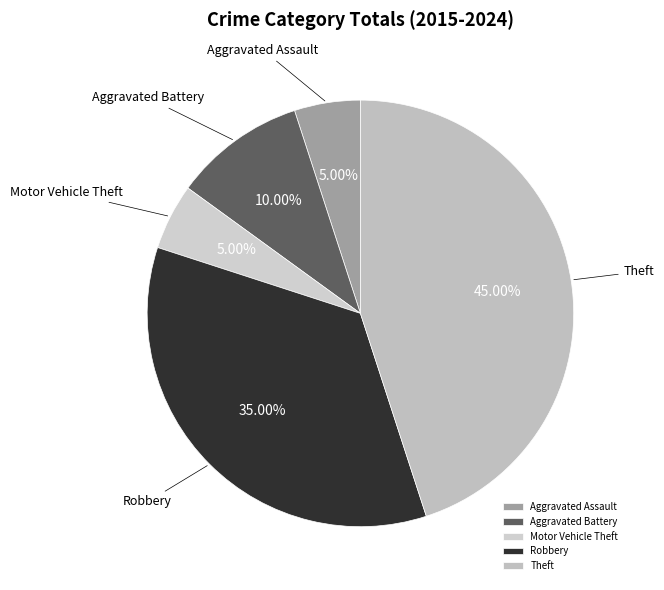

Is it true that Theft is 53% of the pie?

False